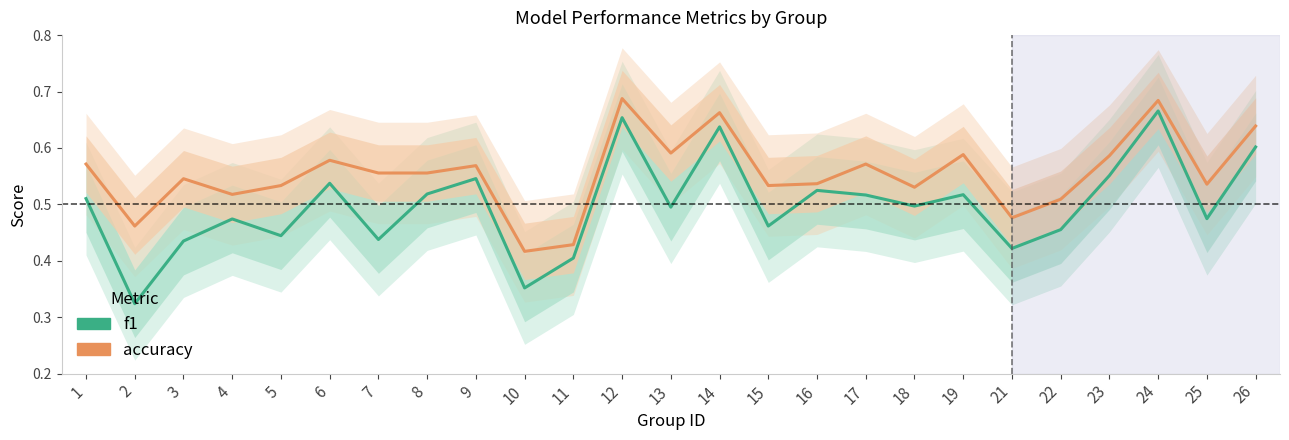

Is this an area chart (filled region under the line)?

No